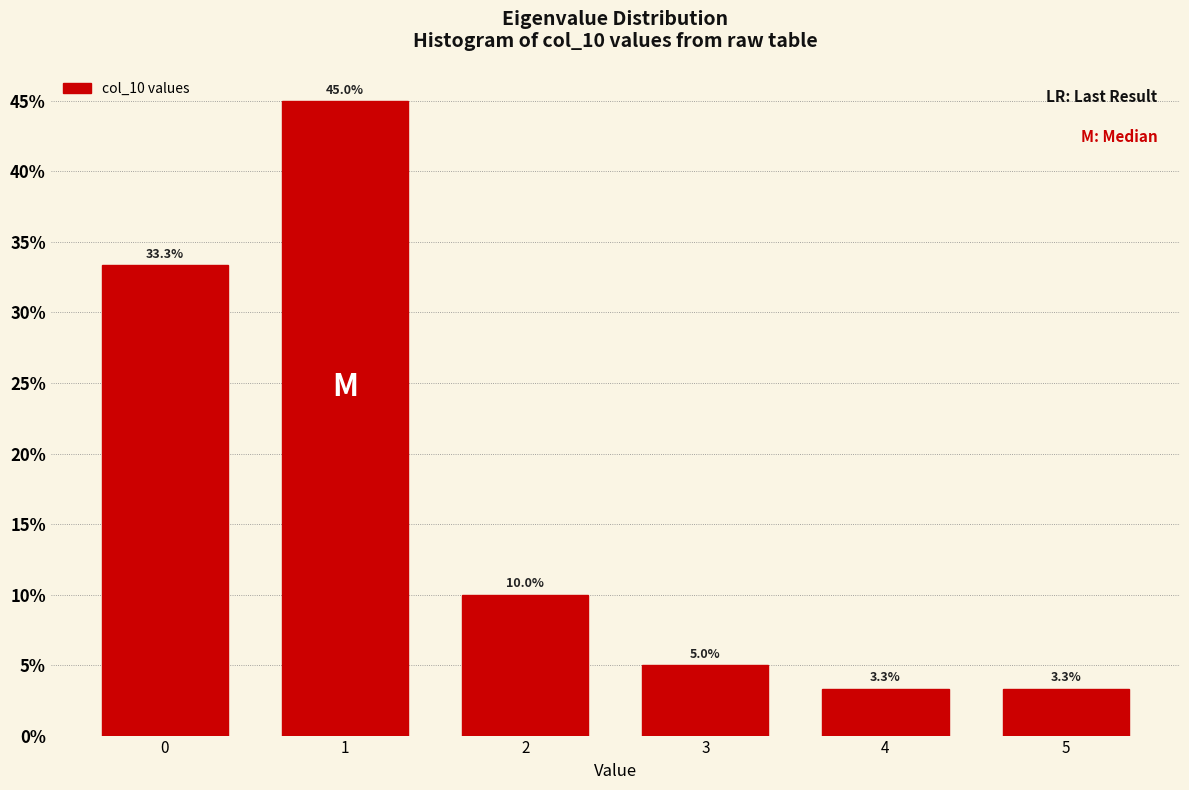

Reading left to right, extract all data points from this chart.

0=33.3	1=45.0	2=10.0	3=5.0	4=3.3	5=3.3